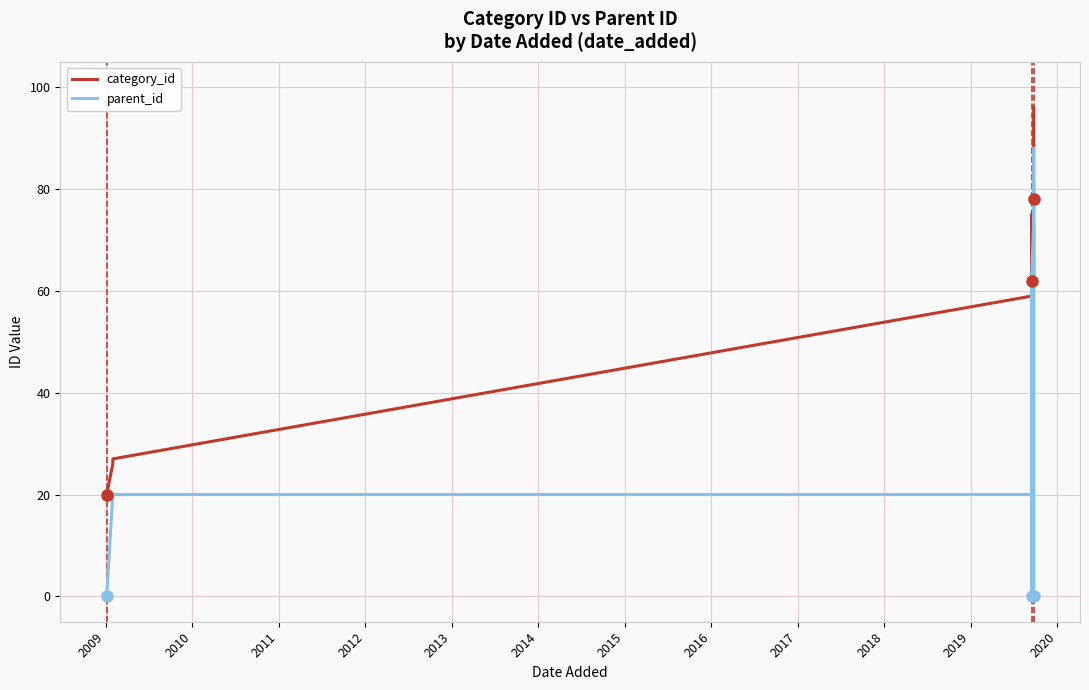

What is the lowest value of the category_id series?

20